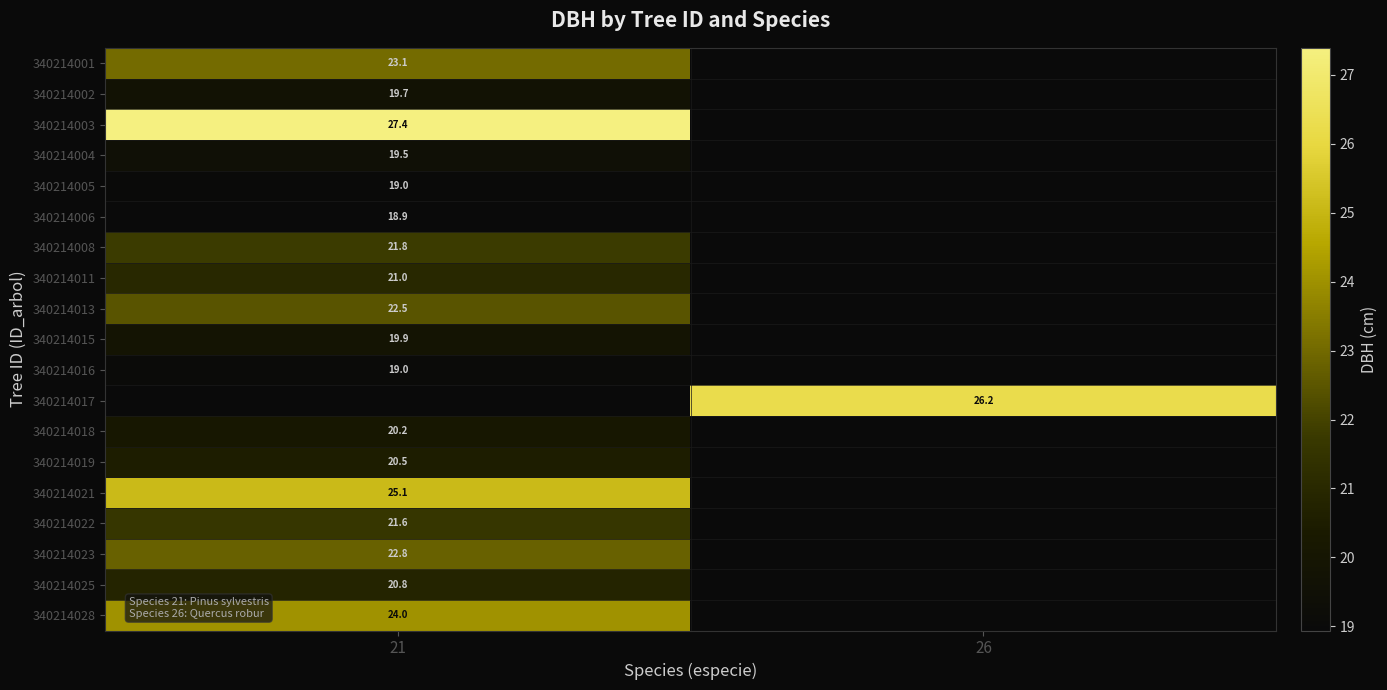

True or false: 340214016 has a value of 19.0 at 21.

True